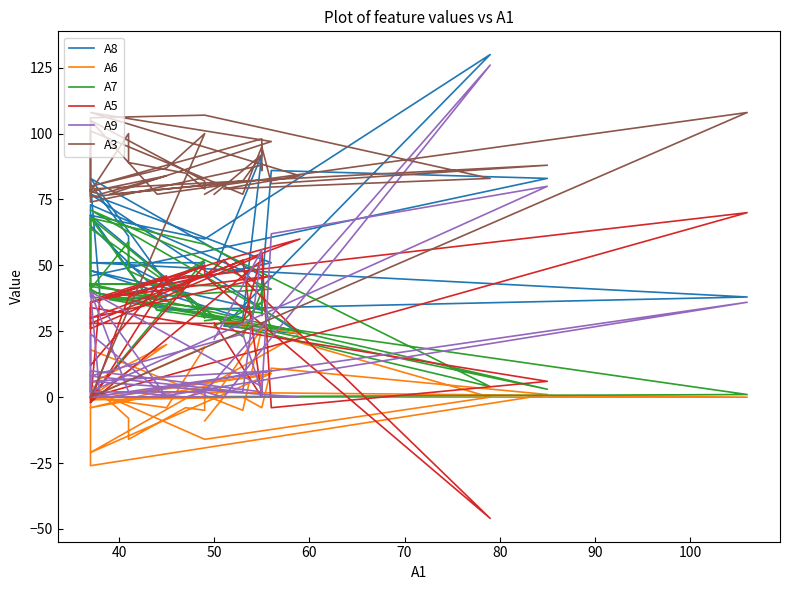

What is the sum of all A9 values?

576